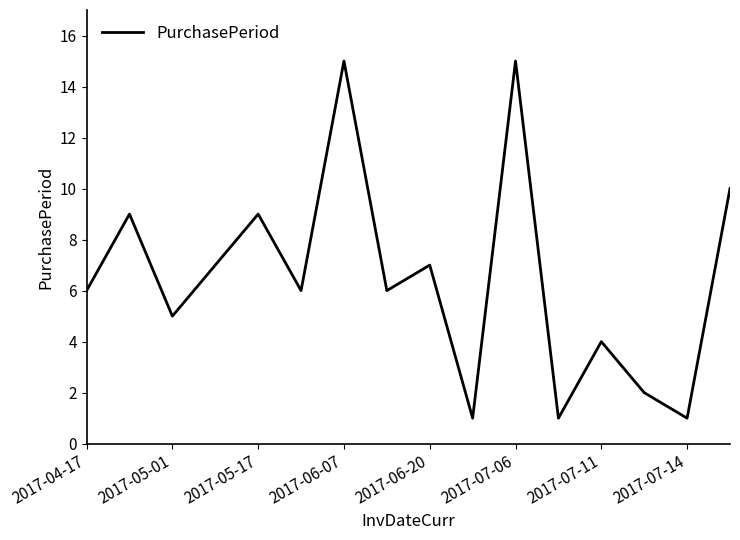

What is the greatest value displayed?

15